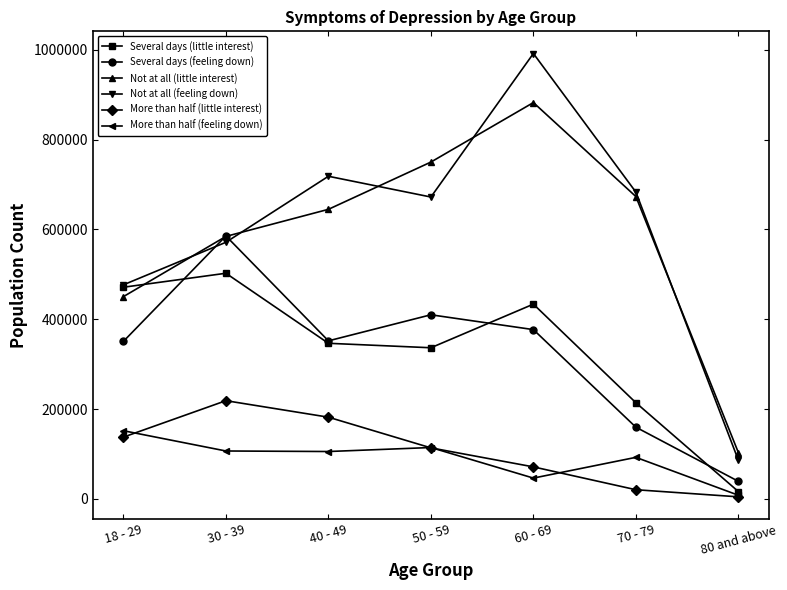

Where is More than half (feeling down) nearest to the value 79974?

70 - 79